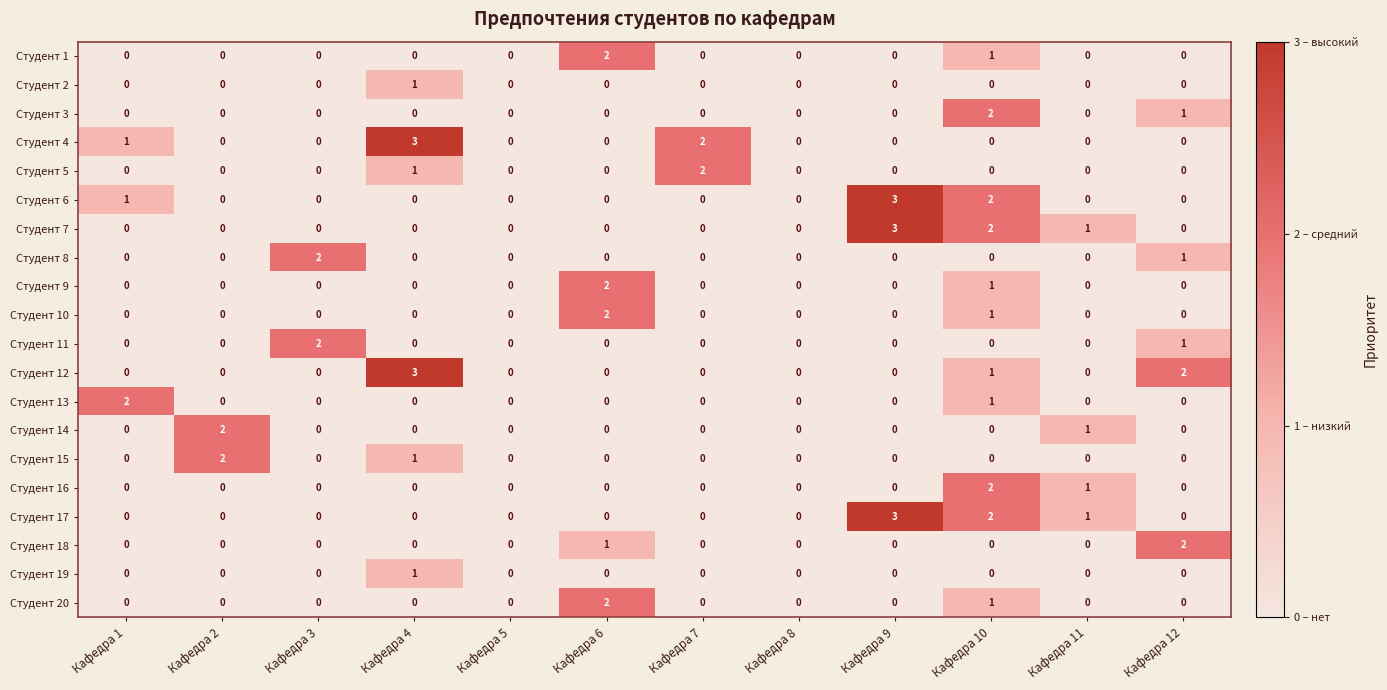

The value of Студент 12 at Кафедра 2 is 1. True or false?

False